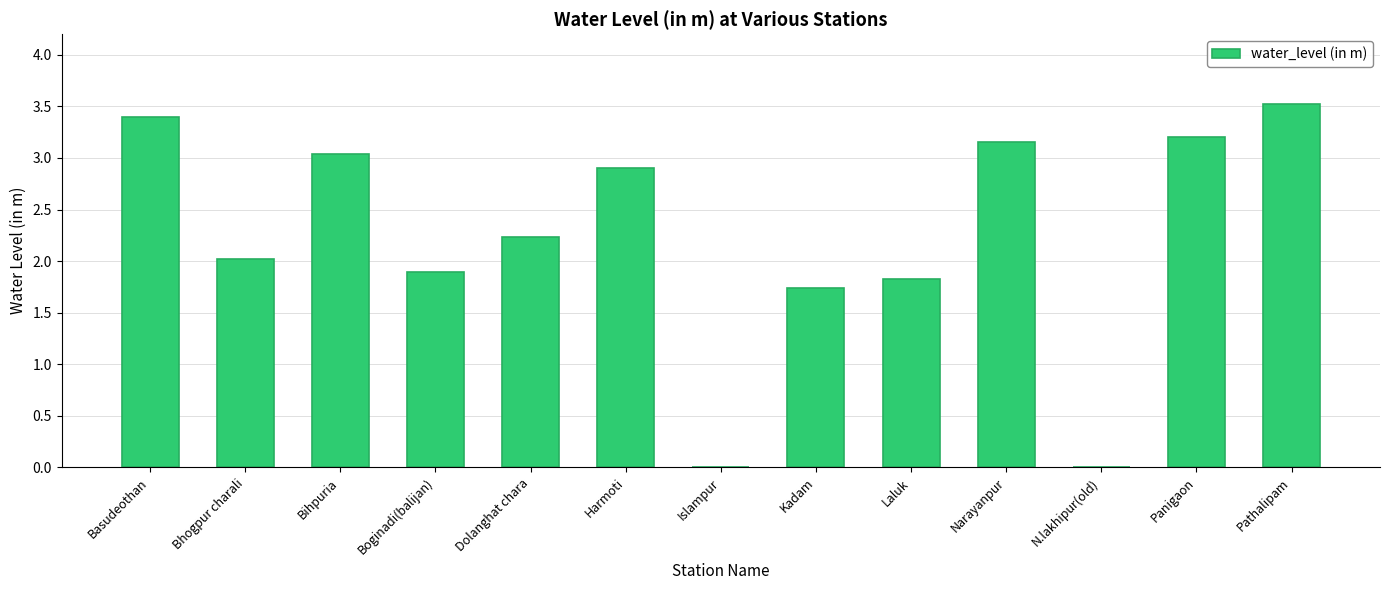

Between Narayanpur and Basudeothan, which is larger?

Basudeothan